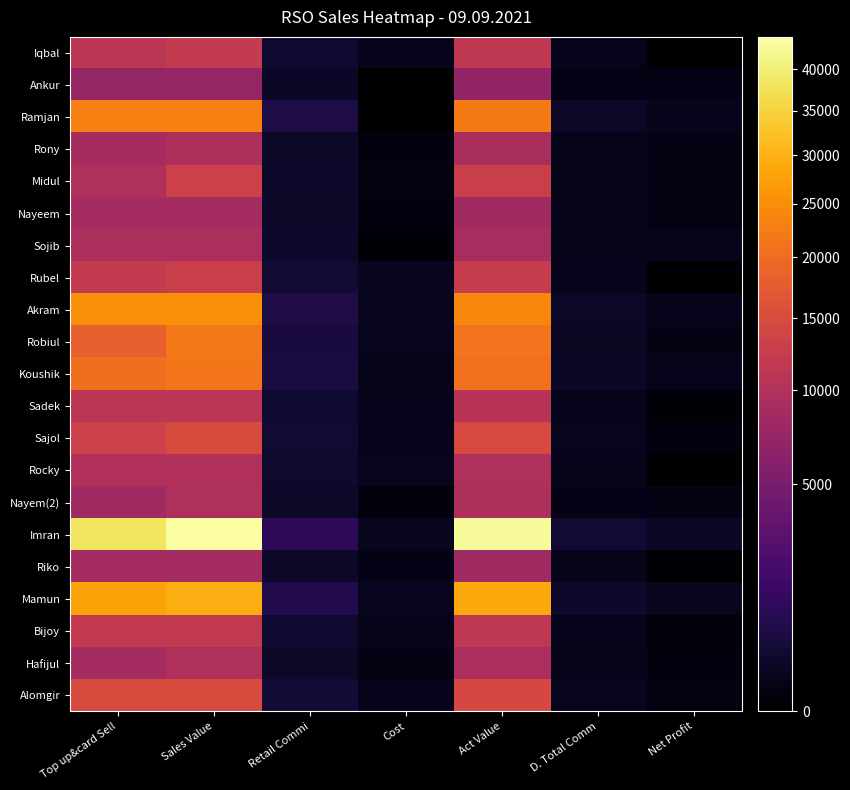

How many series are shown in this chart?

21